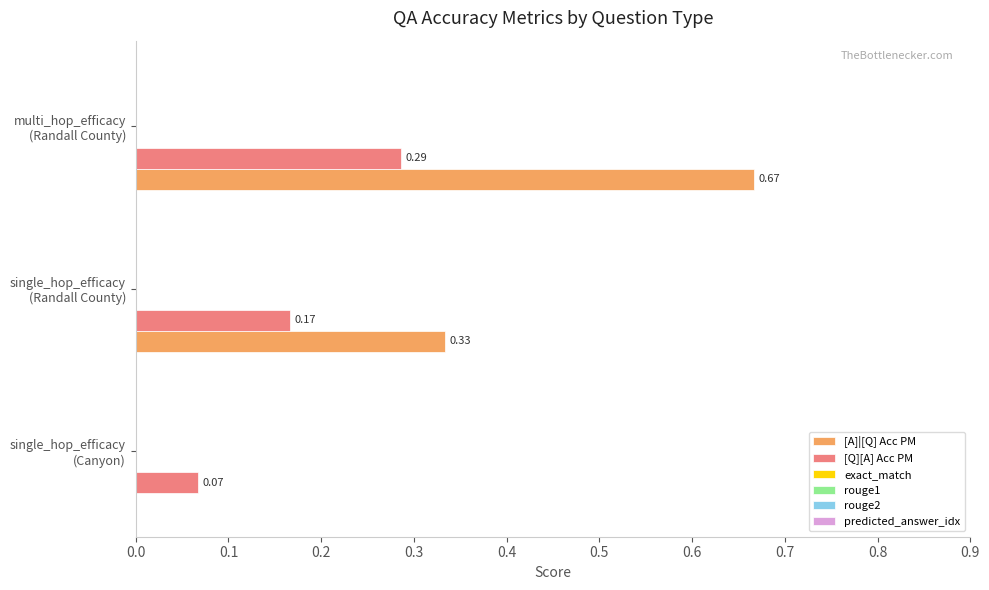

Which series has the largest total across all categories?

[A]|[Q] Acc PM